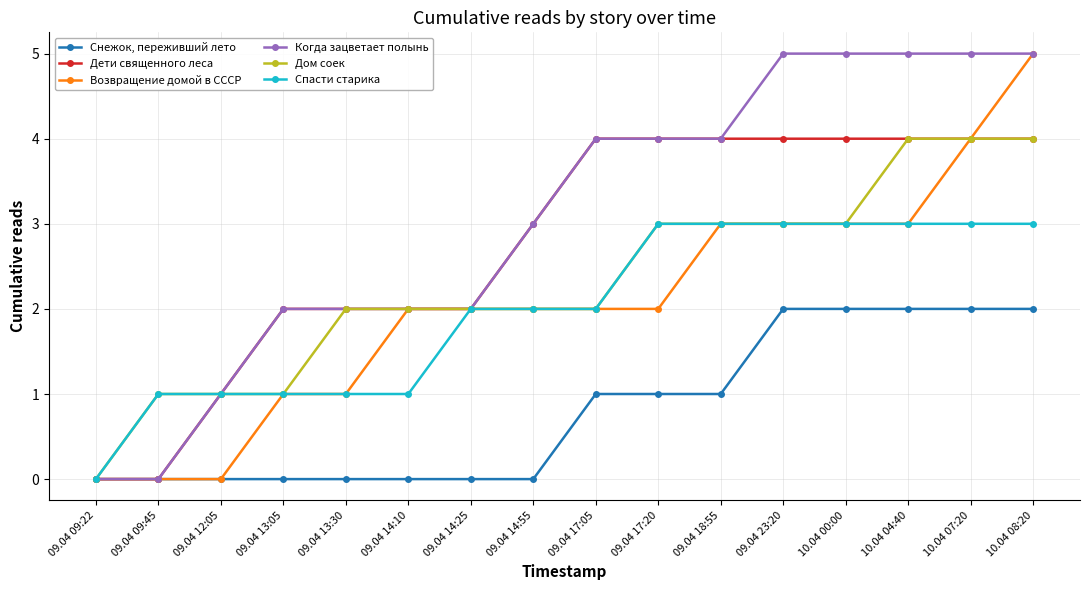

Is it true that Дом соек equals 3 at 09.04 14:10?

False